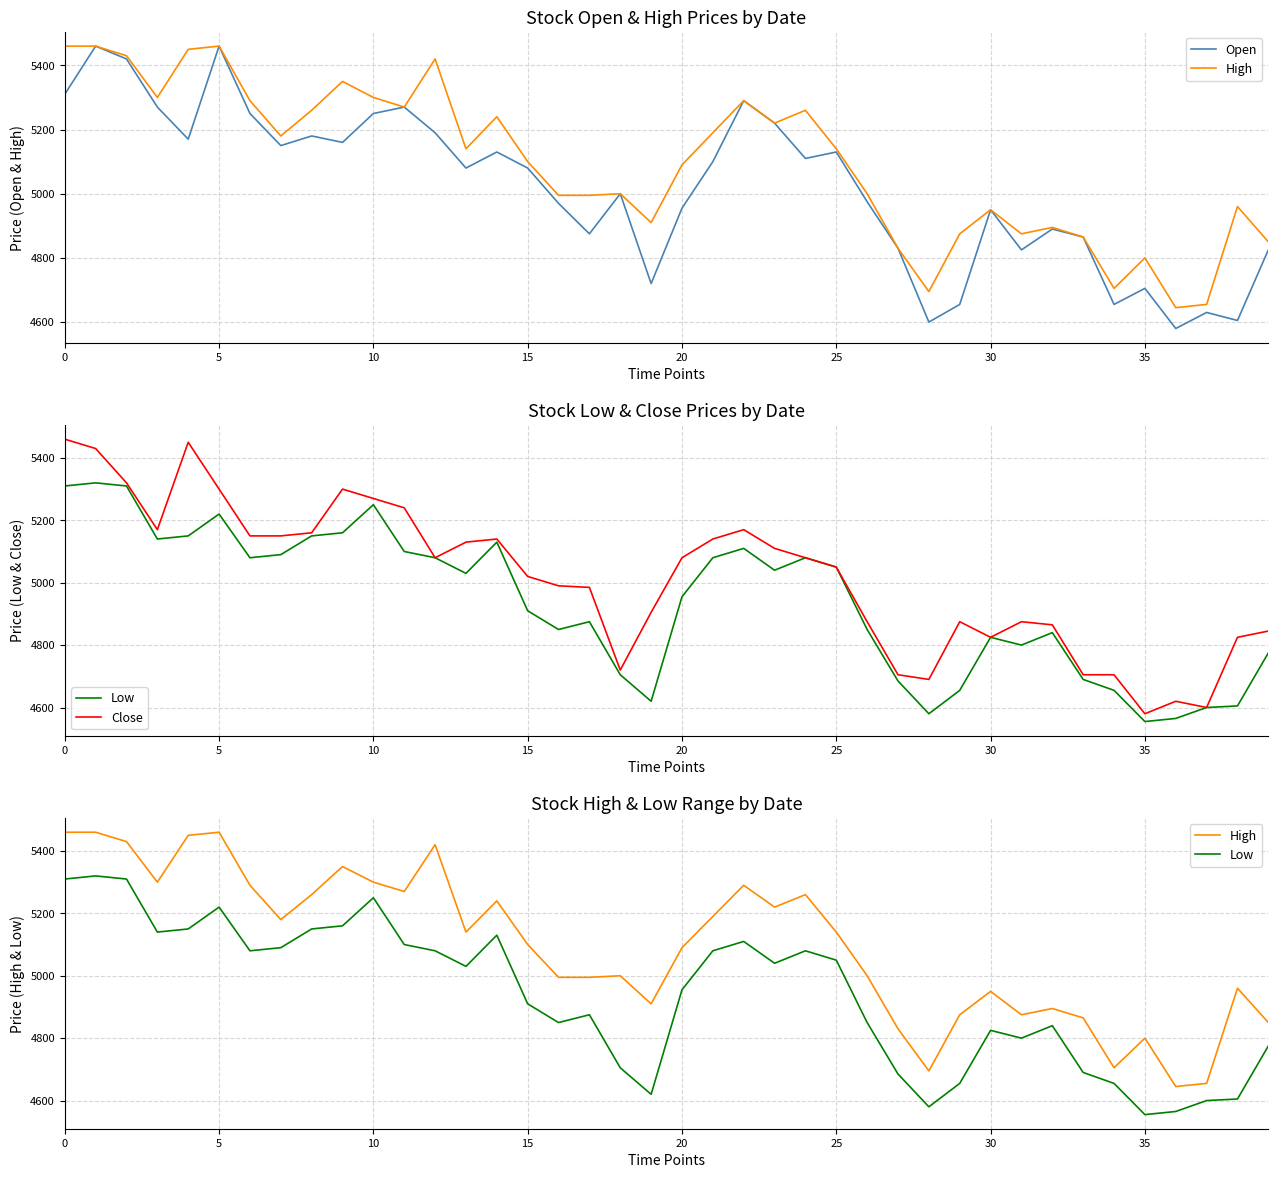

How many data points does each series have?

40